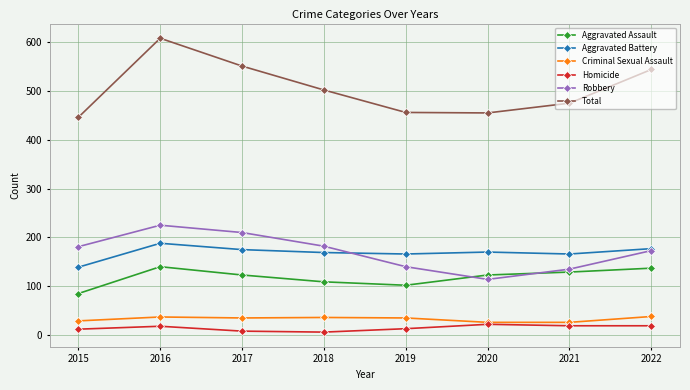

What is the value of the Homicide point at the 2nd from the left?

18